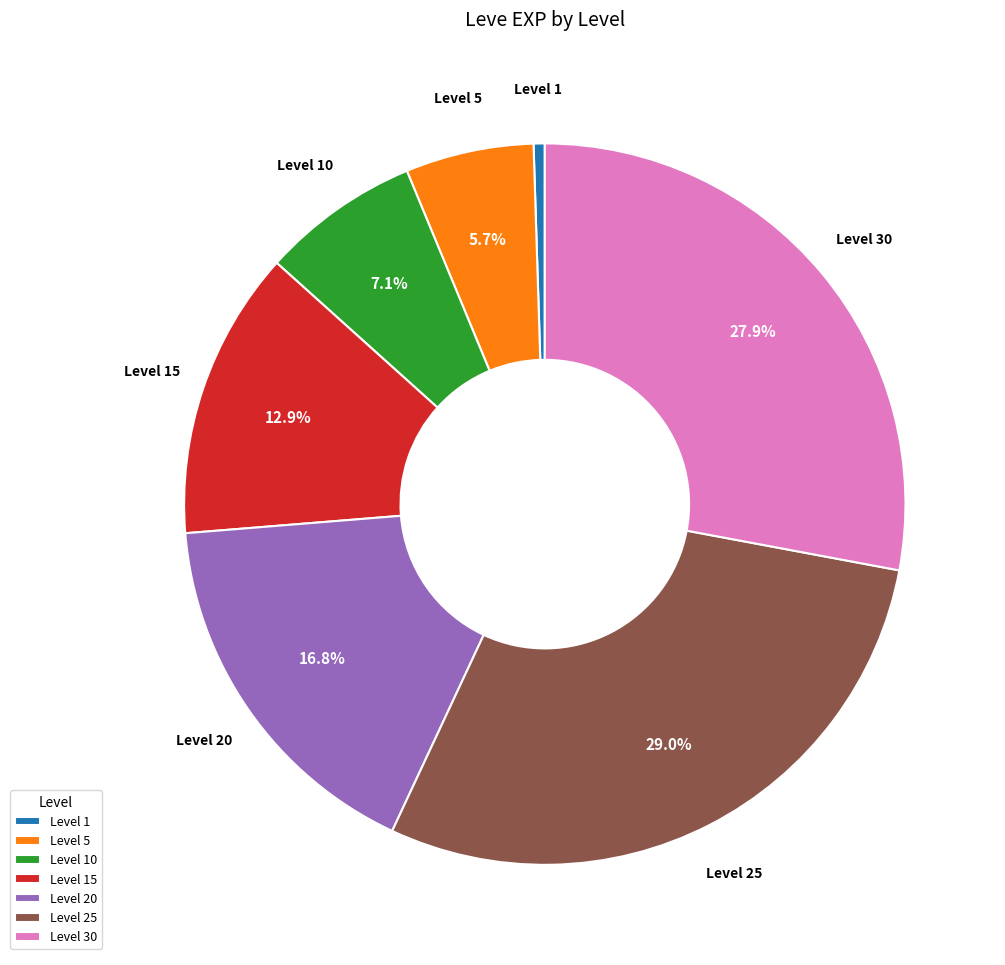

Count the number of slices in the pie.

7